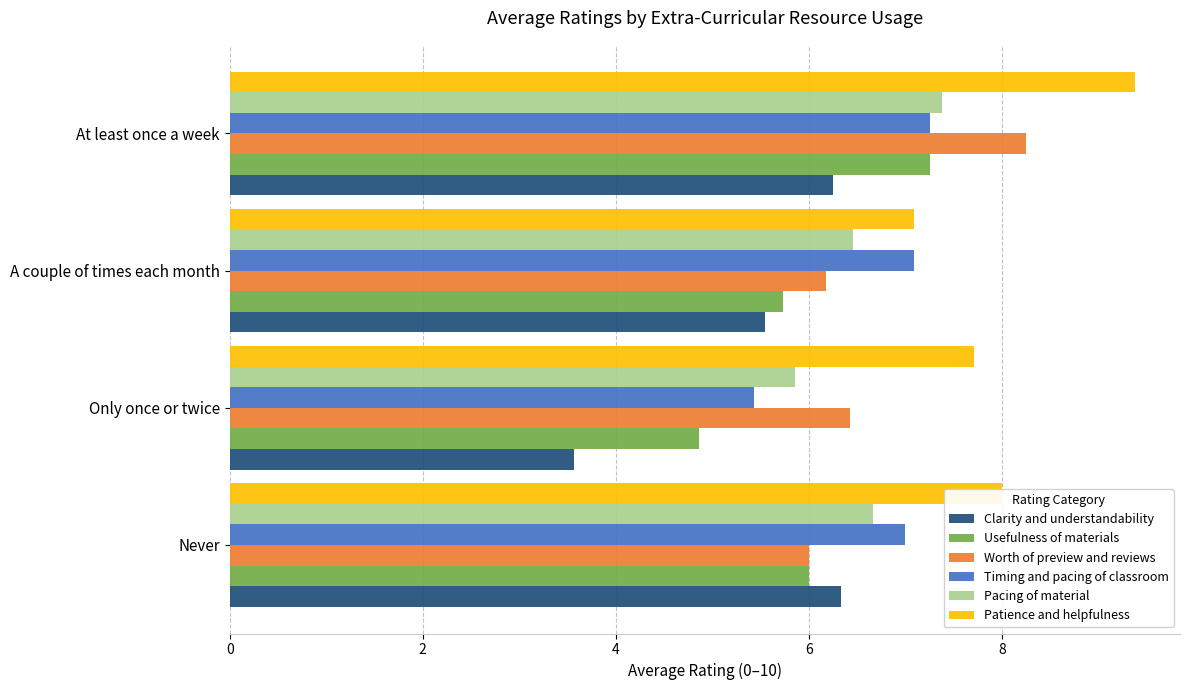

The Patience and helpfulness series shows 12.3 at Never. True or false?

False